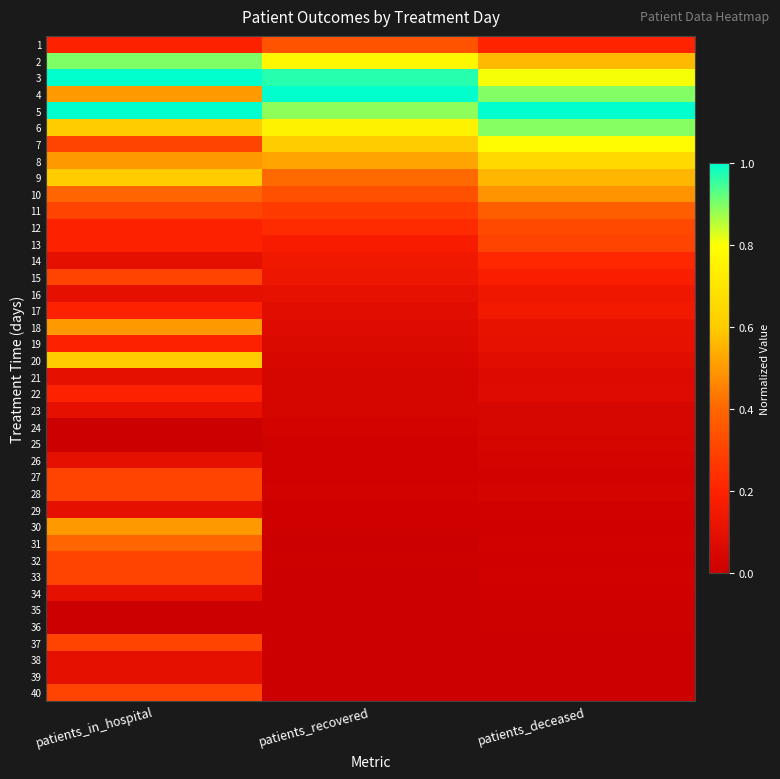

At which category is the sum across all series the highest?

patients_in_hospital